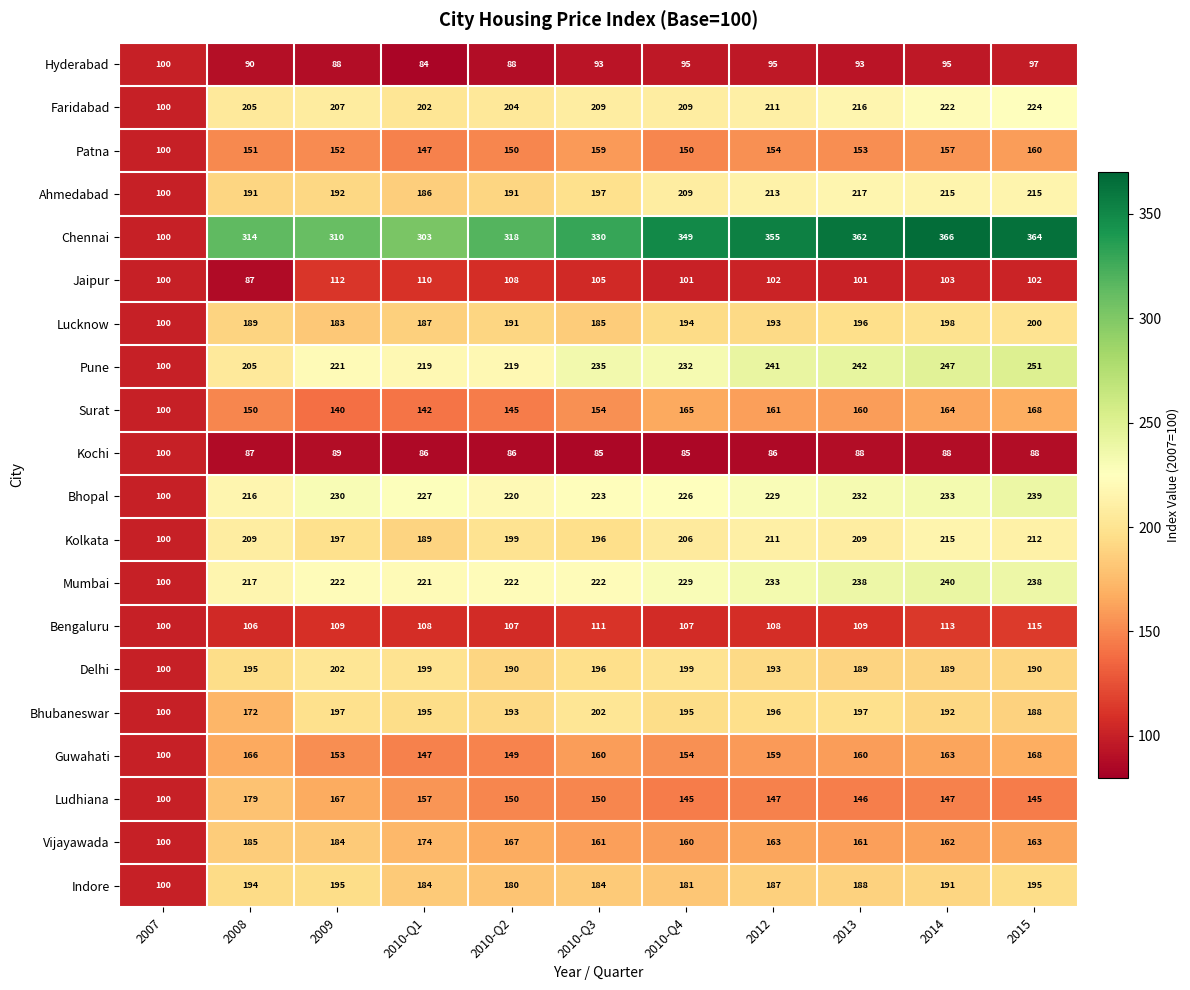

The value of Pune at 2008 is 364. True or false?

False